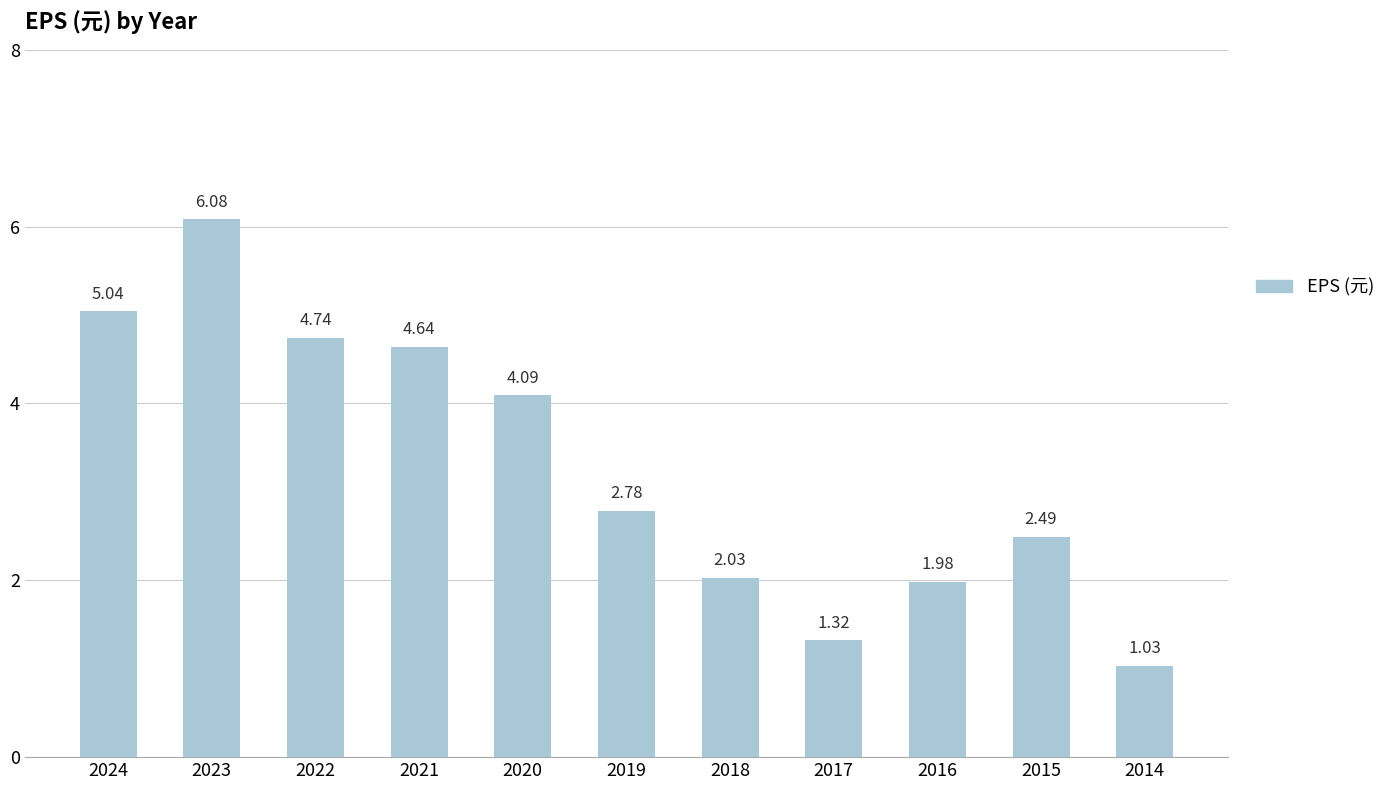

Does the chart contain stacked bars?

No